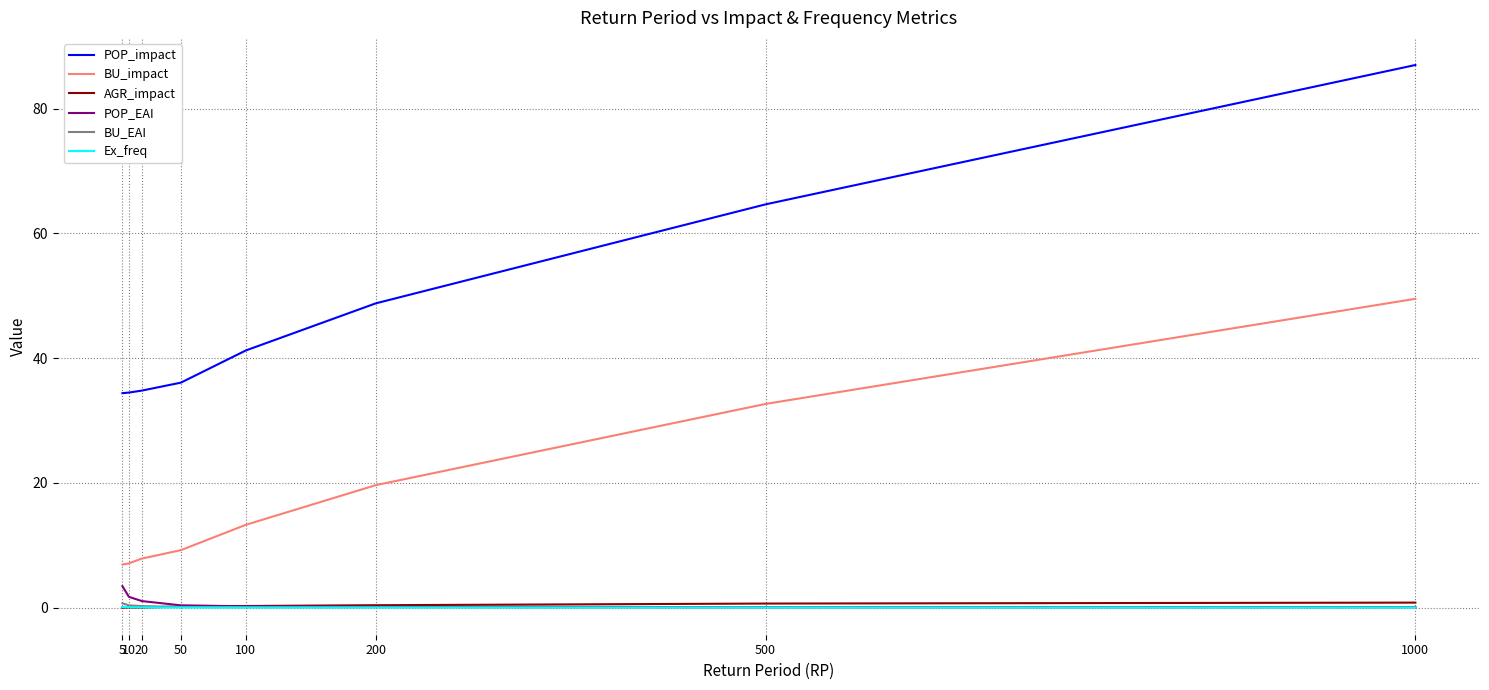

Which series has the largest total across all categories?

POP_impact